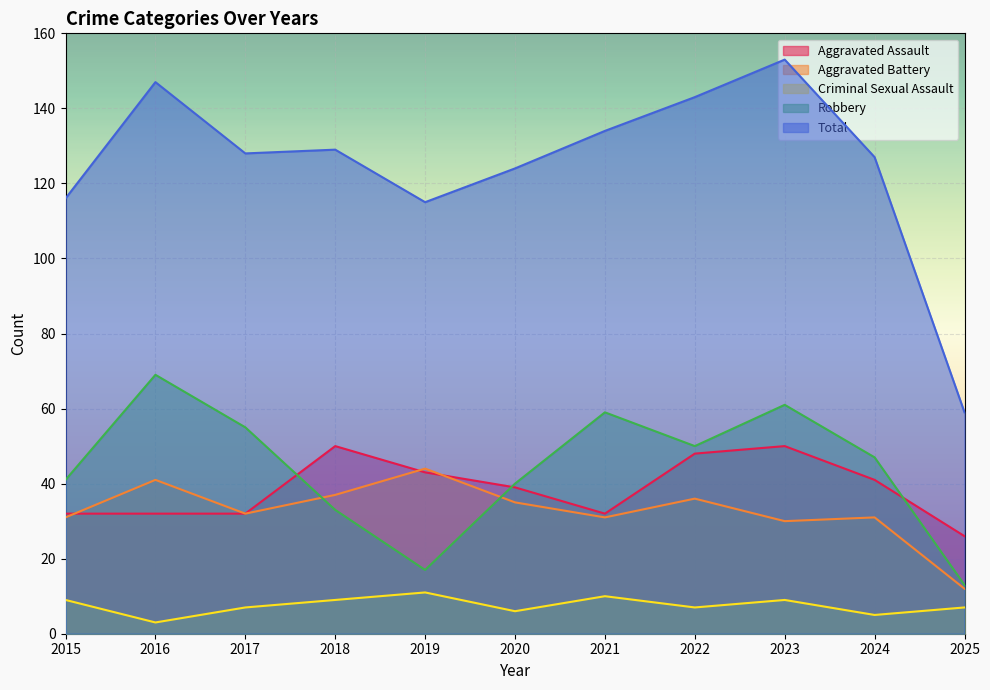

Reading left to right, list all the values displayed in this chart.

Aggravated Assault: 32	32	32	50	43	39	32	48	50	41	26
Aggravated Battery: 31	41	32	37	44	35	31	36	30	31	12
Criminal Sexual Assault: 9	3	7	9	11	6	10	7	9	5	7
Robbery: 41	69	55	33	17	40	59	50	61	47	13
Total: 116	147	128	129	115	124	134	143	153	127	59